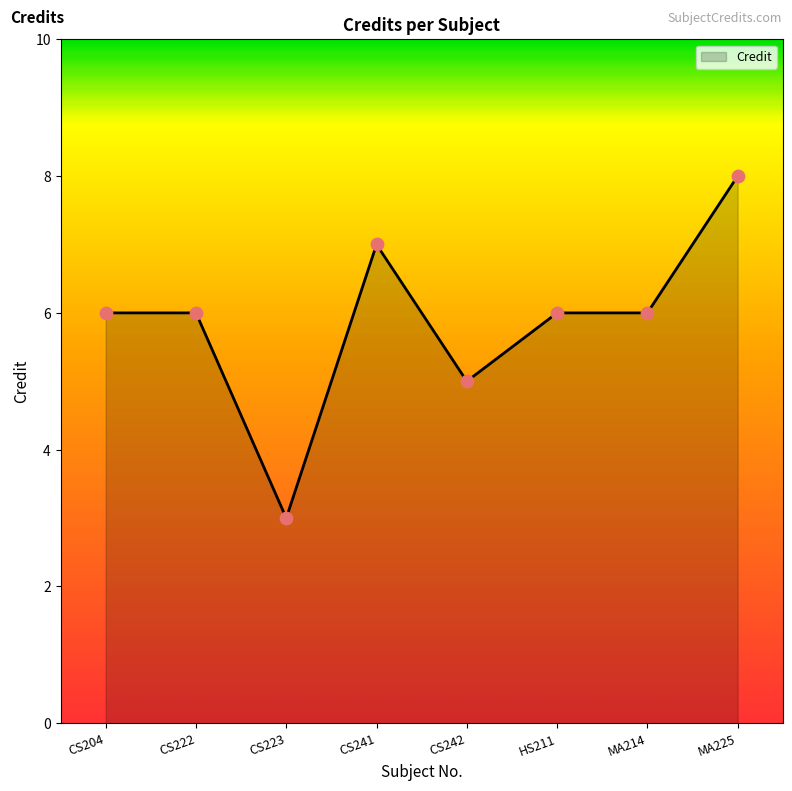

Which has a higher value, CS241 or MA214?

CS241